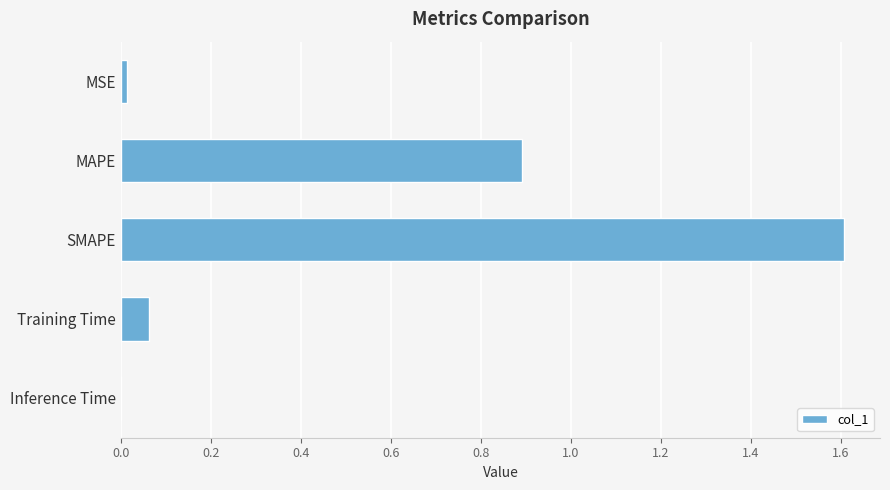

True or false: the data shows 0.2 at MAPE.

False